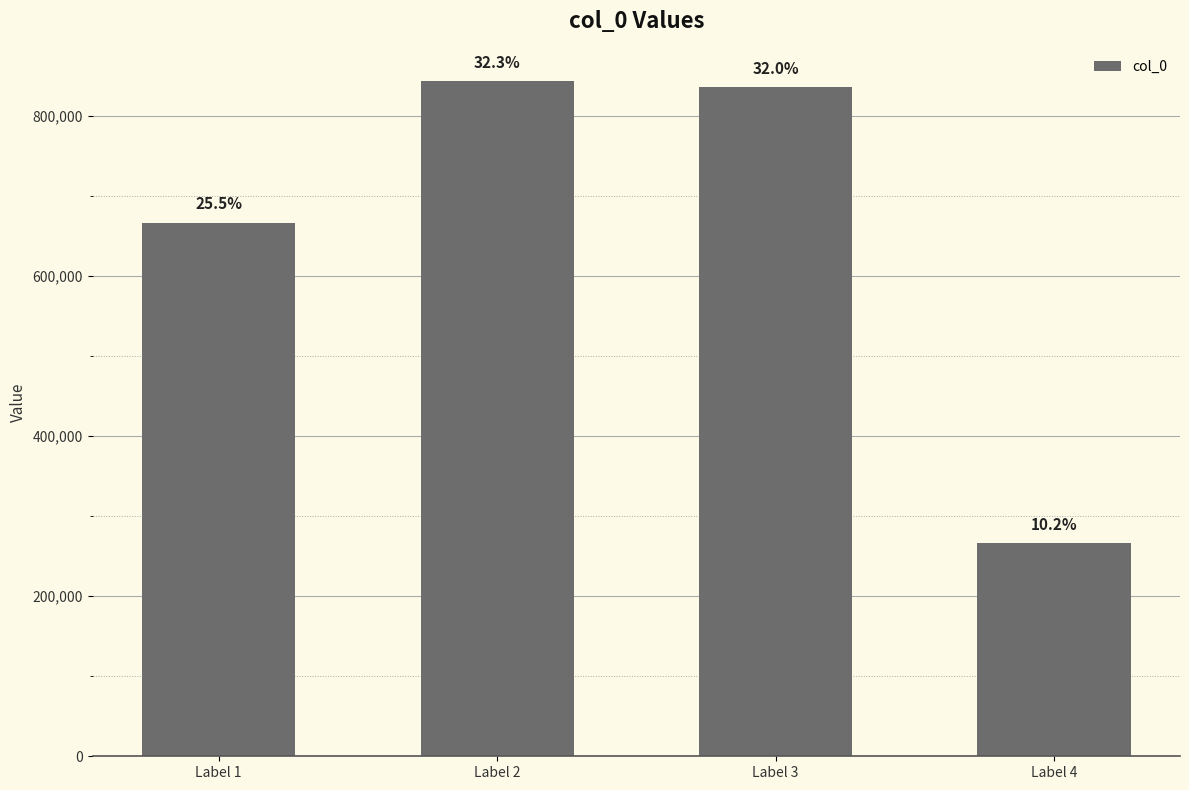

Reading left to right, extract all data points from this chart.

Label 1=667004	Label 2=843623	Label 3=836393	Label 4=266563